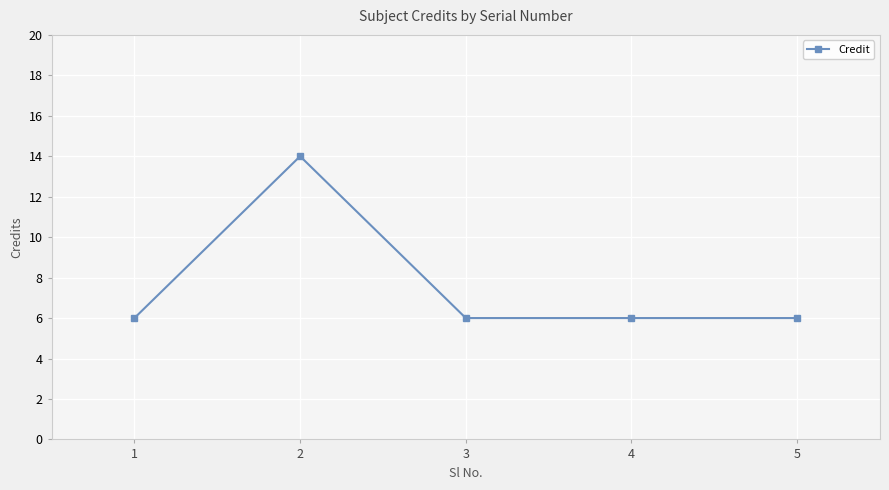

Is it true that the value at 4 is 6?

True